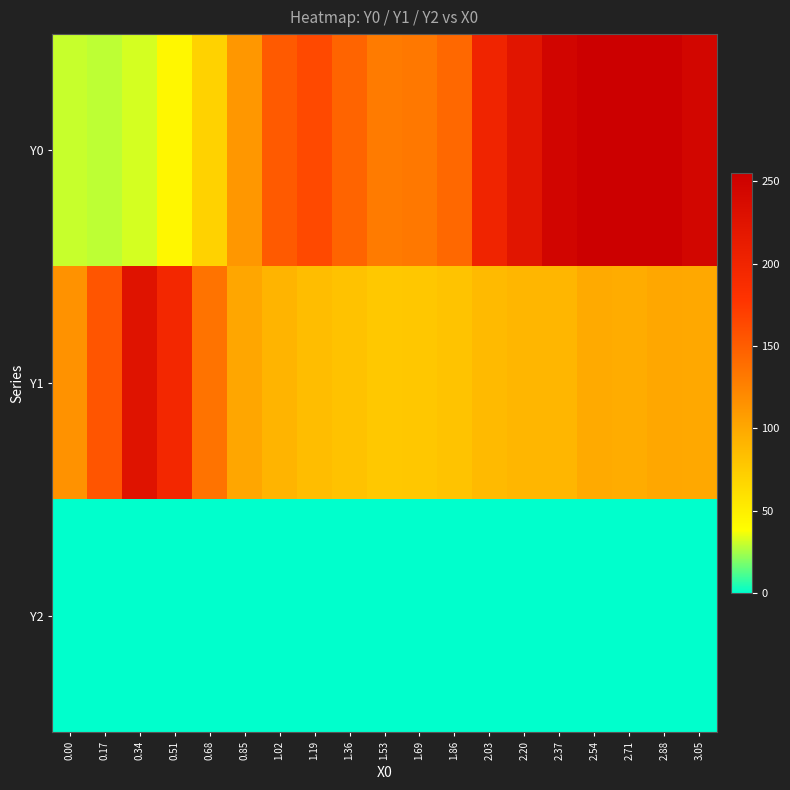

Reading left to right, what are all the values shown in this chart?

Y0: 0.00=30.0	0.17=28.8	0.34=32.1	0.51=43.4	0.68=70.1	0.85=111.2	1.02=152.2	1.19=163.4	1.36=145.9	1.53=130.3	1.69=132.3	1.86=142.9	2.03=199.6	2.20=221.9	2.37=246.7	2.54=255.0	2.71=255.0	2.88=255.0	3.05=244.7
Y1: 0.00=115.0	0.17=155.6	0.34=225.4	0.51=195.4	0.68=135.7	0.85=101.2	1.02=91.2	1.19=85.1	1.36=81.6	1.53=77.7	1.69=78.1	1.86=80.9	2.03=87.1	2.20=90.5	2.37=90.3	2.54=98.2	2.71=97.6	2.88=101.0	3.05=100.3
Y2: 0.00=0.0	0.17=0.0	0.34=0.0	0.51=0.0	0.68=0.0	0.85=0.0	1.02=0.0	1.19=0.0	1.36=0.0	1.53=0.0	1.69=0.0	1.86=0.0	2.03=0.0	2.20=0.0	2.37=0.0	2.54=0.0	2.71=0.0	2.88=0.0	3.05=0.0